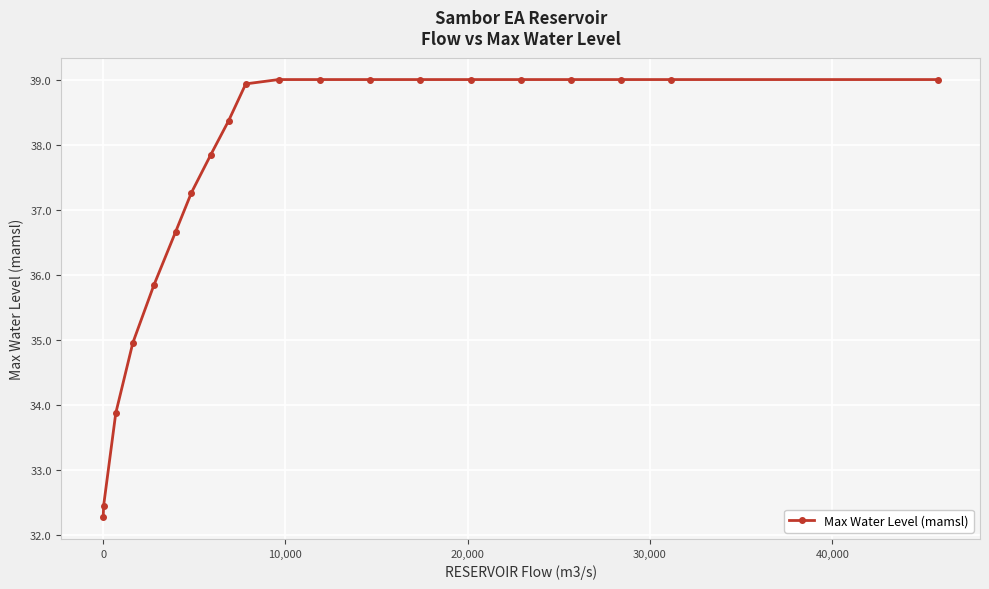

Is this an area chart (filled region under the line)?

No